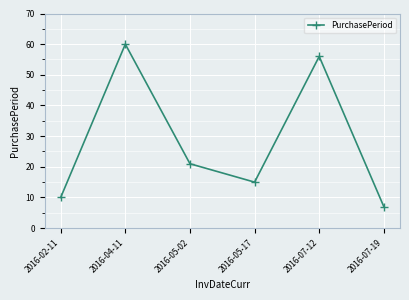

What is the maximum value shown in the chart?

60